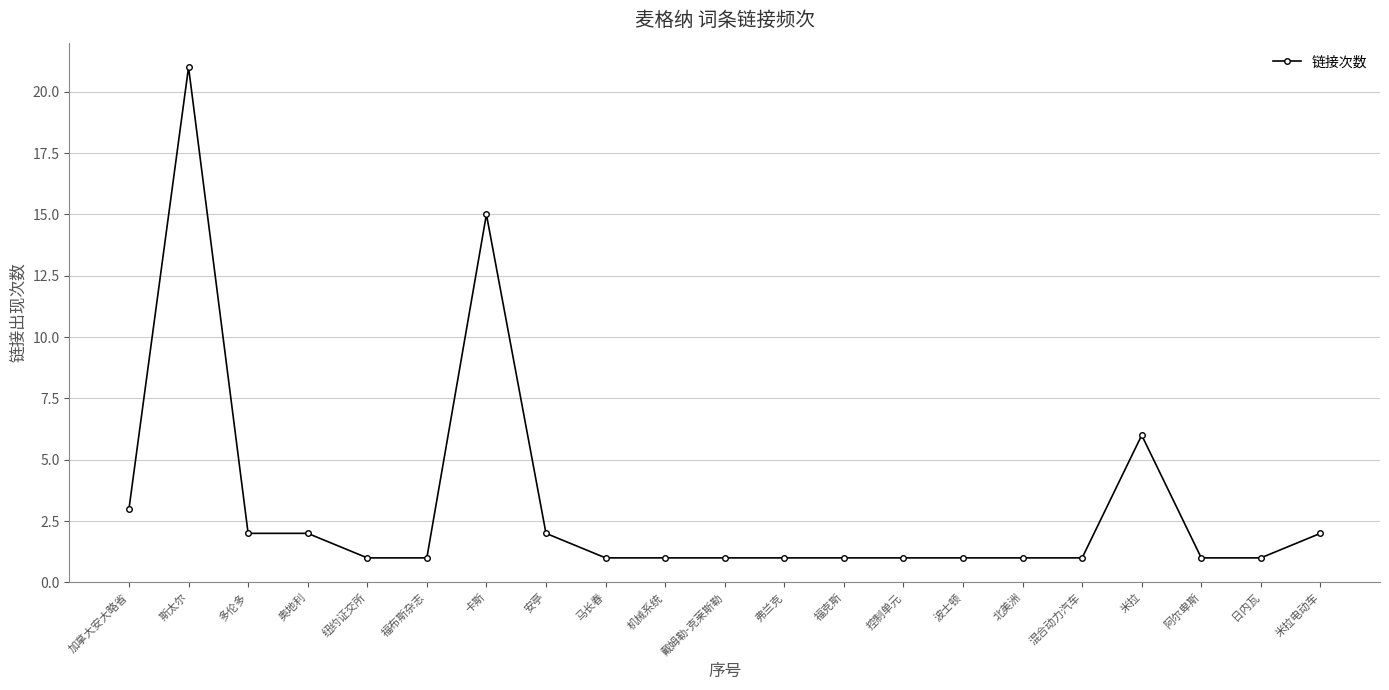

Reading left to right, what are all the values shown in this chart?

加拿大安大略省=3	斯太尔=21	多伦多=2	奥地利=2	纽约证交所=1	福布斯杂志=1	卡斯=15	安亭=2	马长春=1	机械系统=1	戴姆勒-克莱斯勒=1	弗兰克=1	福克斯=1	控制单元=1	波士顿=1	北美洲=1	混合动力汽车=1	米拉=6	阿尔卑斯=1	日内瓦=1	米拉电动车=2